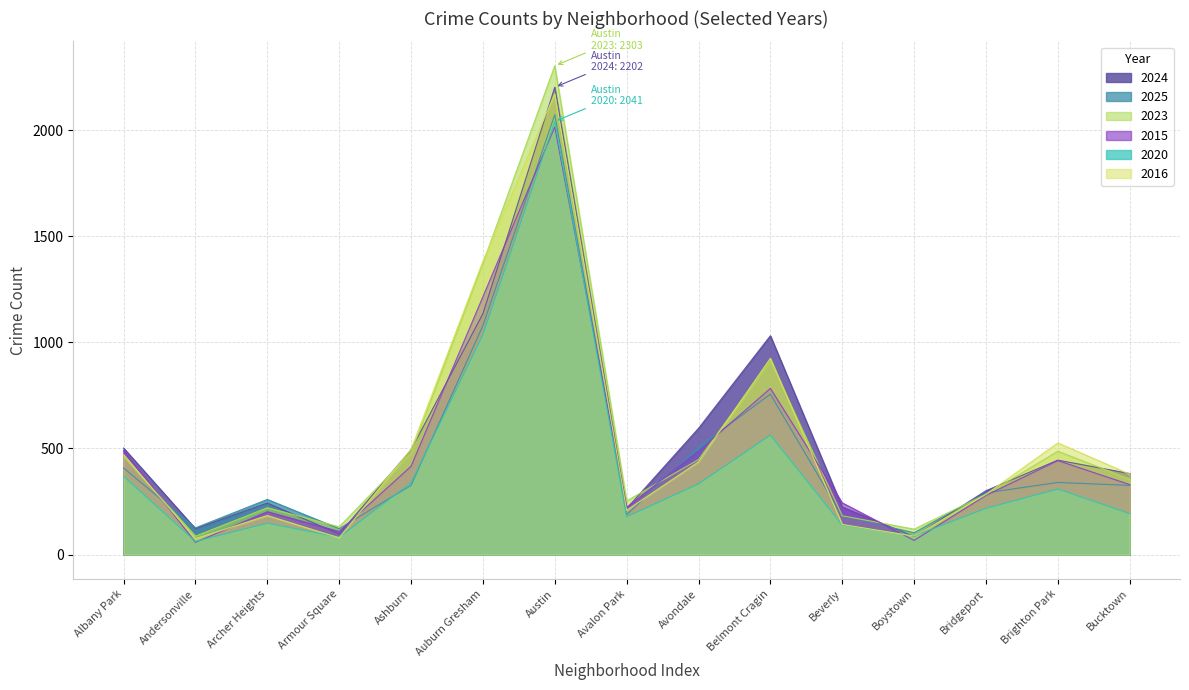

What are all the series names shown in the legend?

2024, 2025, 2023, 2015, 2020, 2016